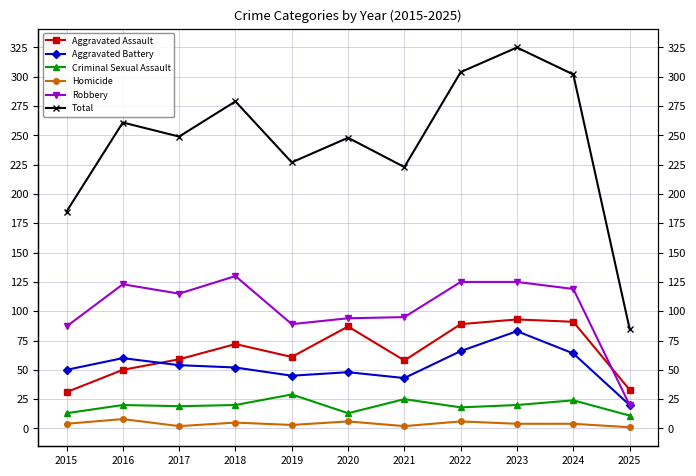

Where is the first local maximum for Aggravated Battery?

2016